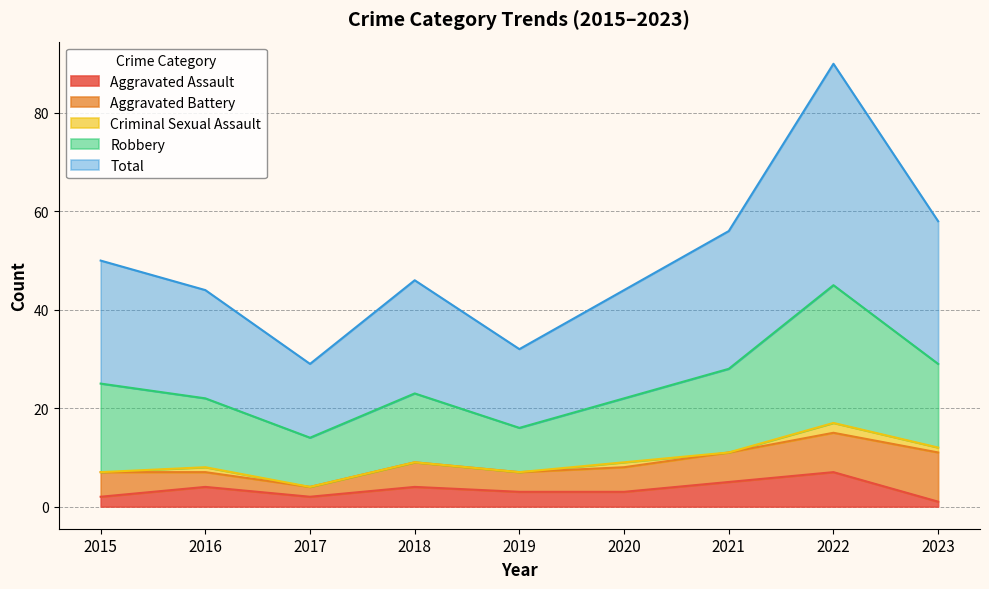

What is the maximum value for Aggravated Assault?

7